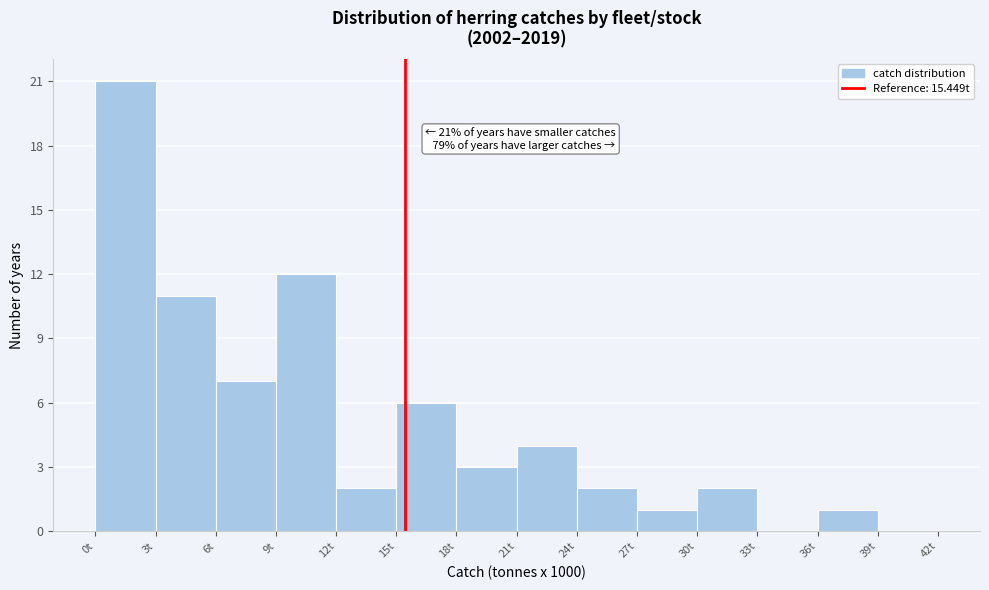

Which range on the x-axis has the tallest bar?

0 to 3